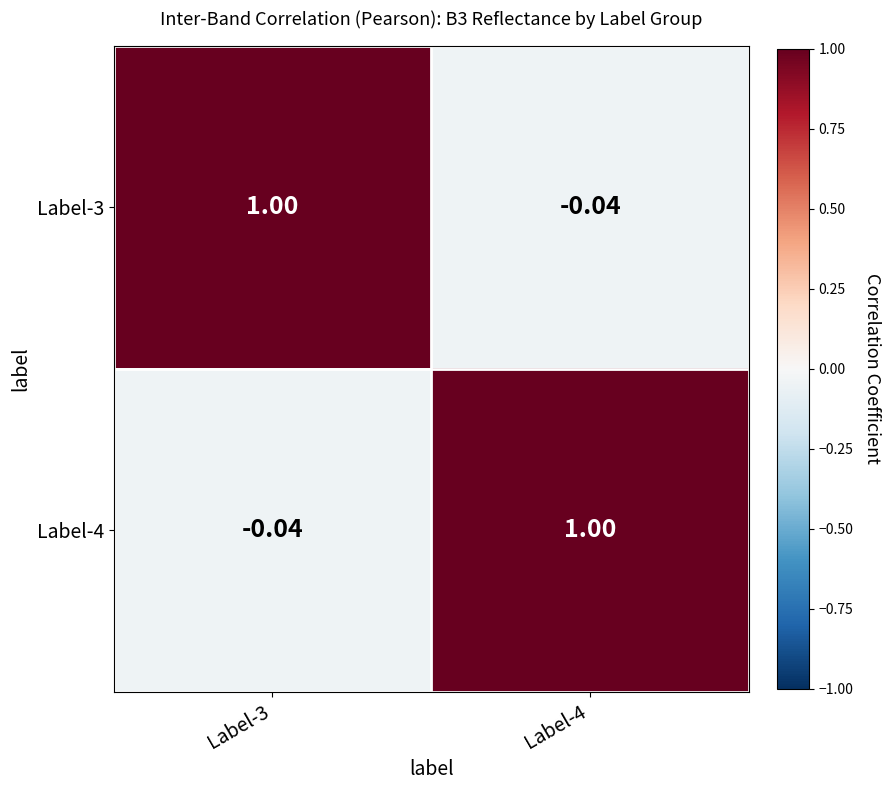

How many data points does each series have?

2